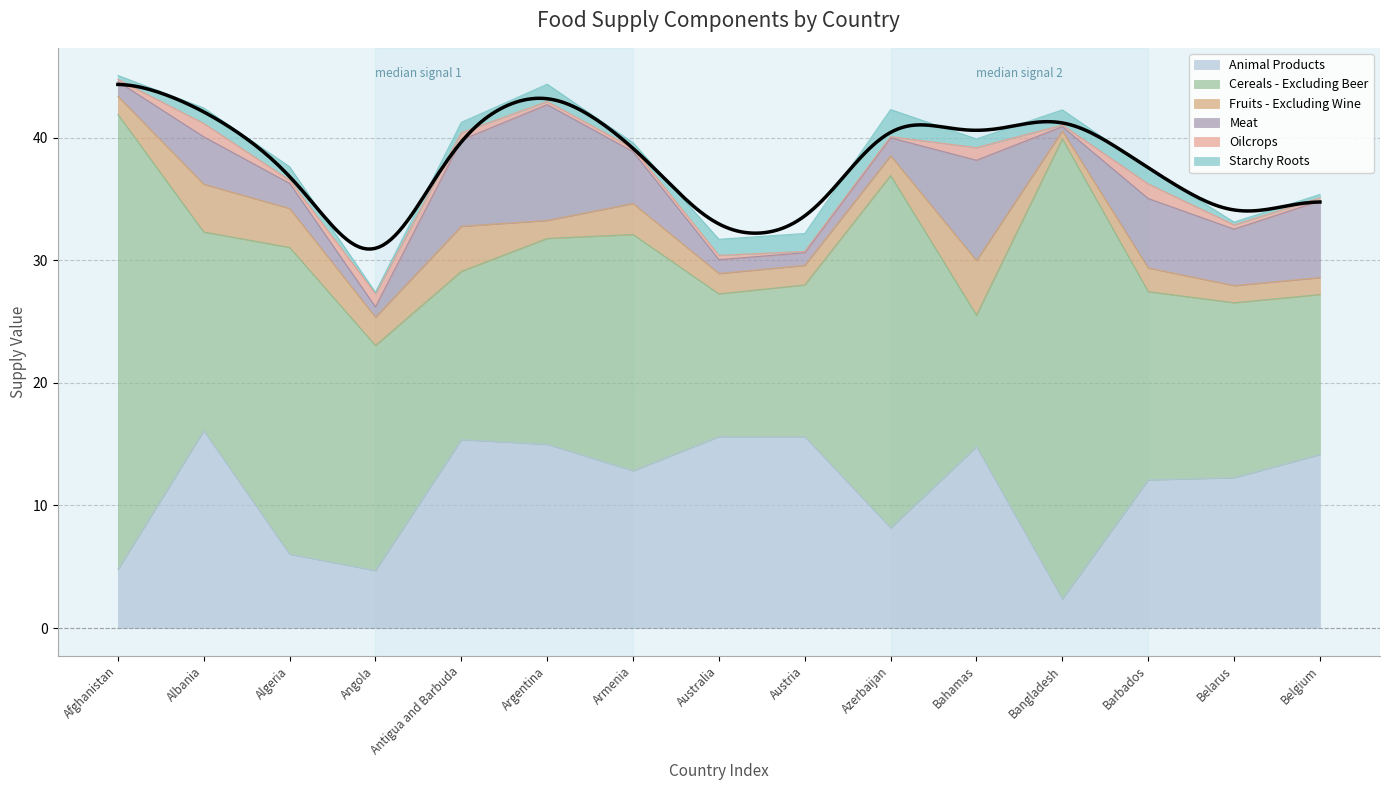

List the labels in order of Meat value, largest first.

Argentina, Bahamas, Antigua and Barbuda, Belgium, Barbados, Belarus, Armenia, Albania, Algeria, Azerbaijan, Afghanistan, Australia, Austria, Angola, Bangladesh